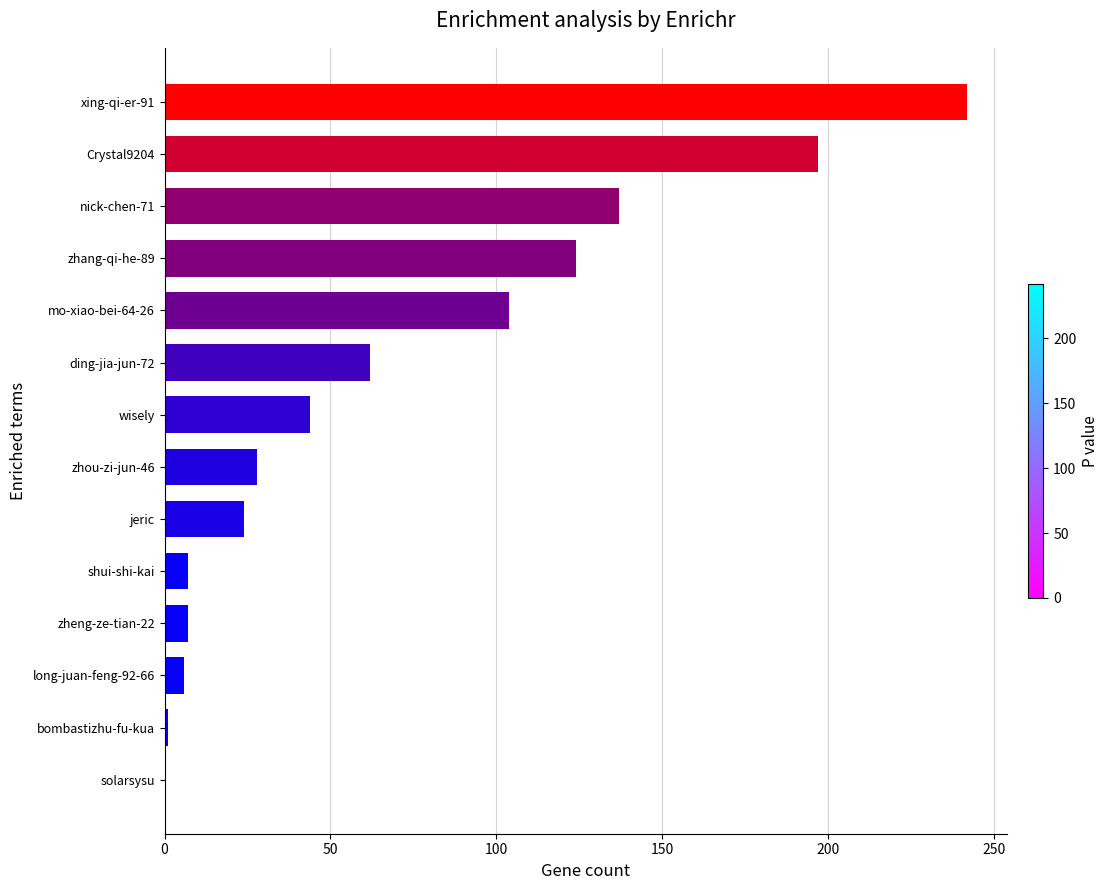

What is the sum of the values at solarsysu and long-juan-feng-92-66?

6